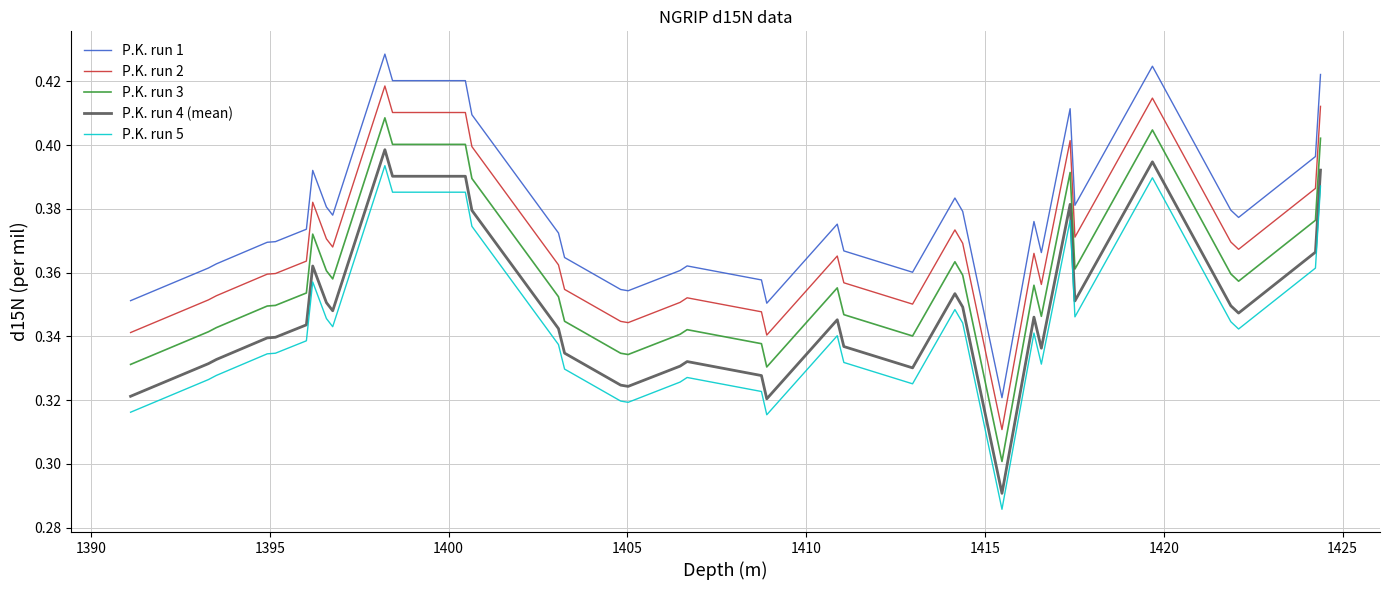

Which series has the largest total across all categories?

P.K. run 1